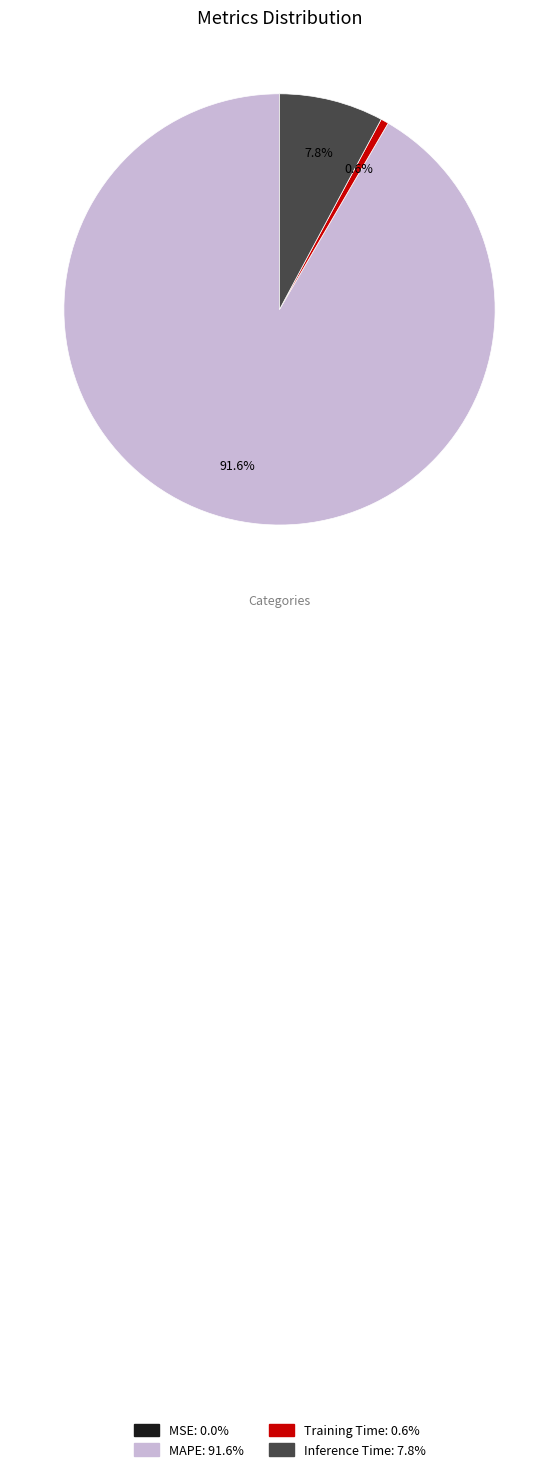

The Inference Time slice represents 8% of the pie. True or false?

True